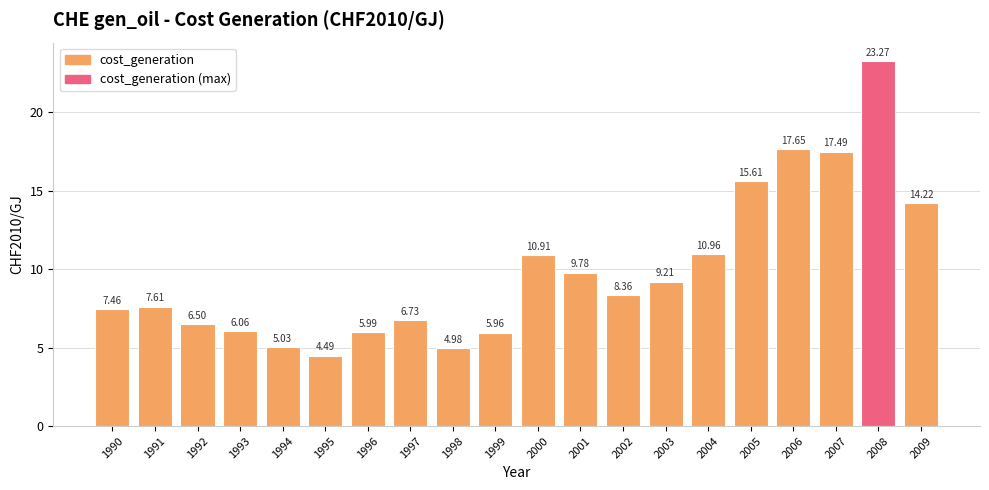

What is the difference between the second highest and second lowest values?

12.7